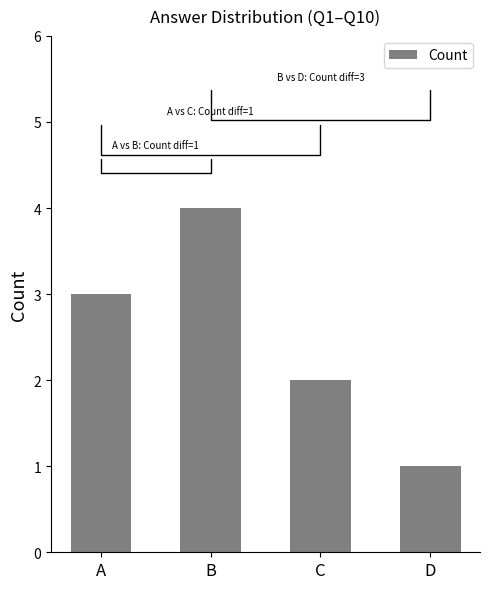

How many bars are there in total?

4